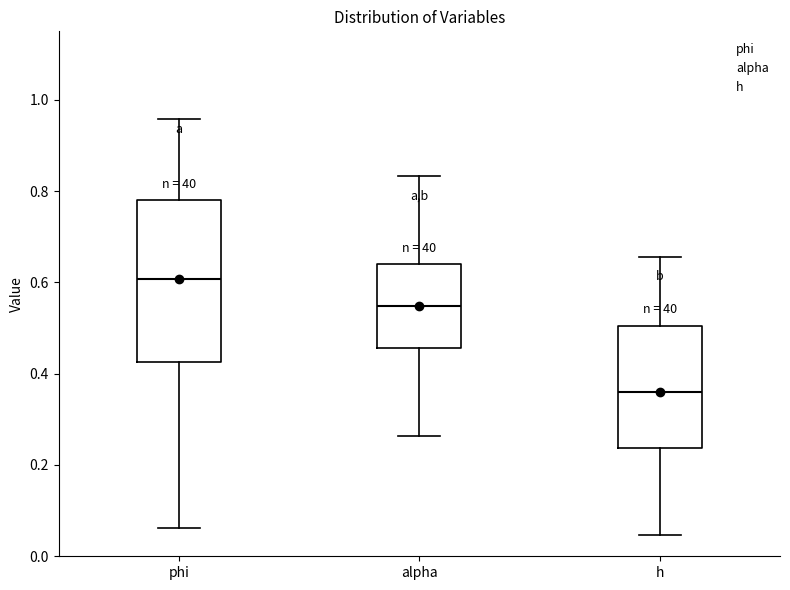

Comparing the boxes themselves (not the whiskers), which one is the tallest?

phi